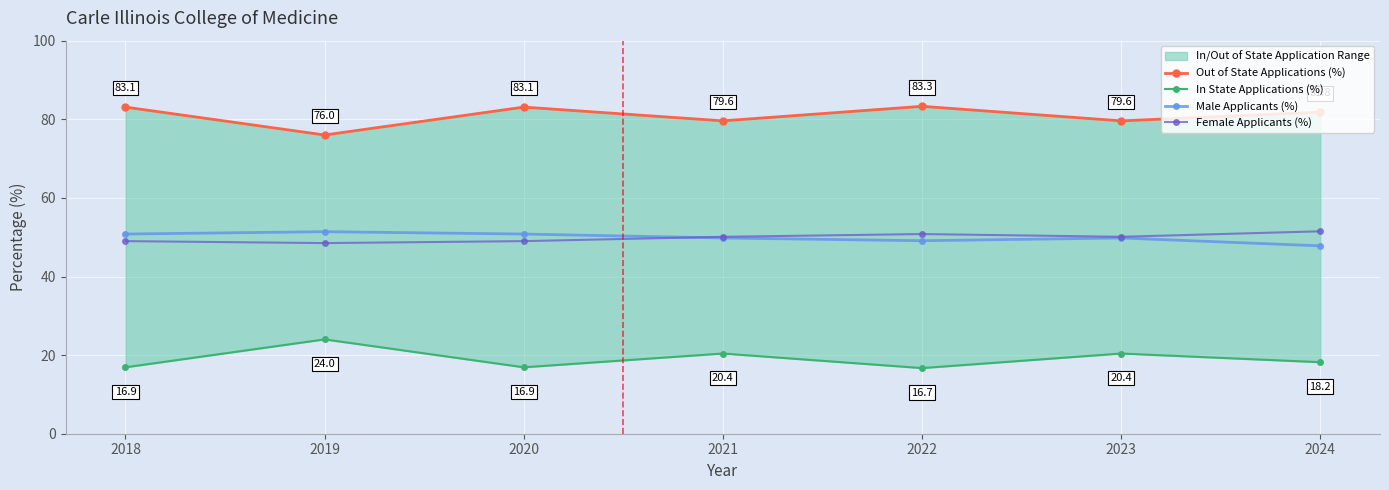

What is the average value of the In State Applications (%) series?

19.1